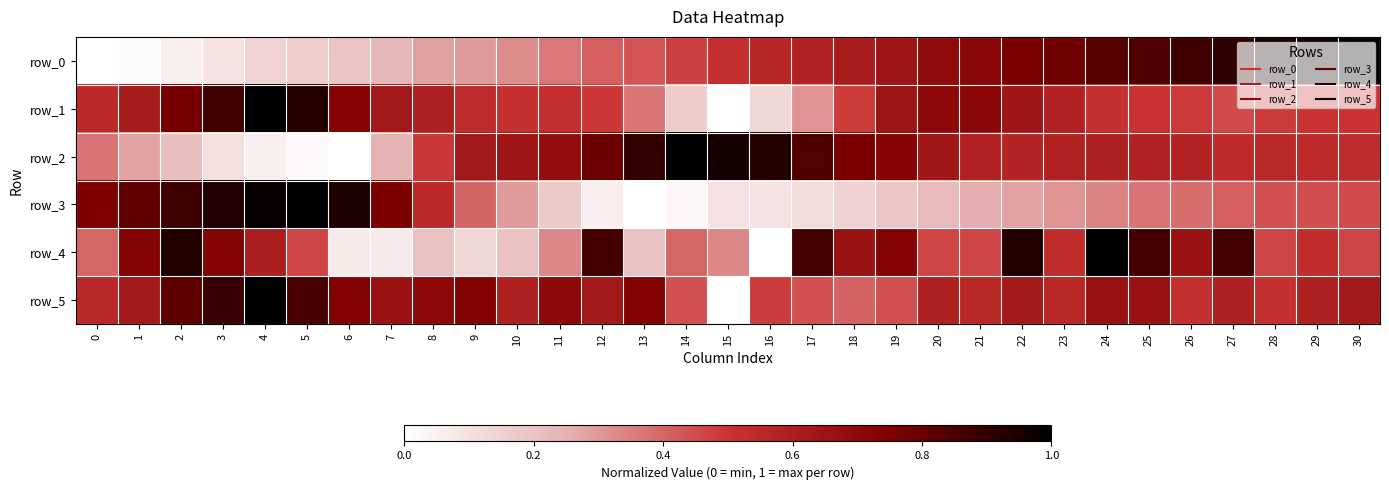

How many series are shown in this chart?

6